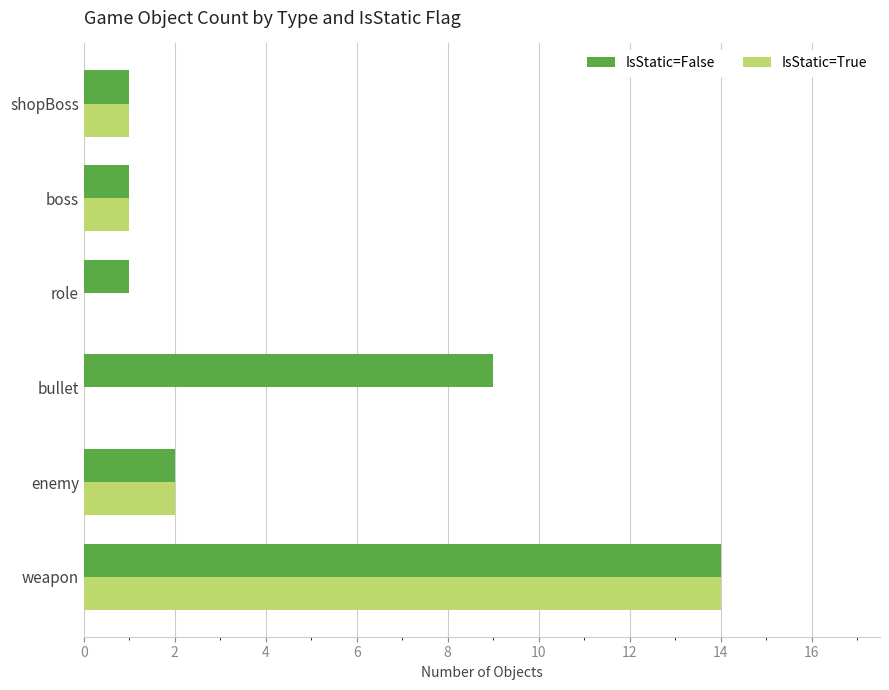

At which label is IsStatic=True closest to 7?

enemy